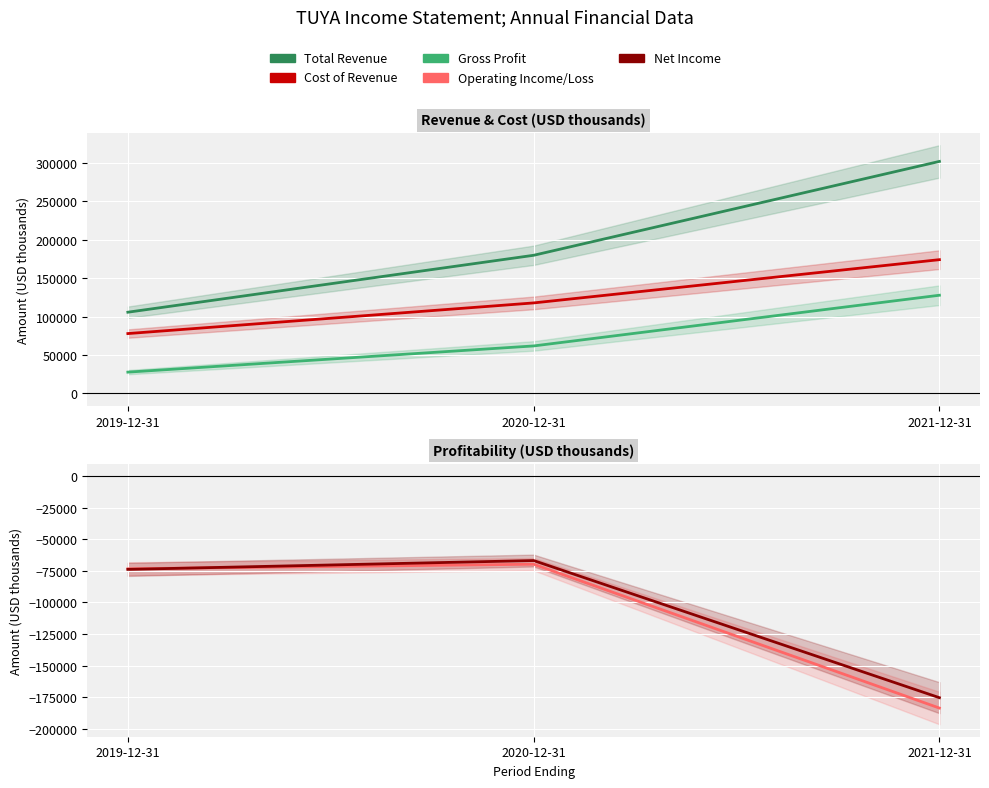

True or false: Cost of Revenue has a value of 78000 at 2019-12-31.

True